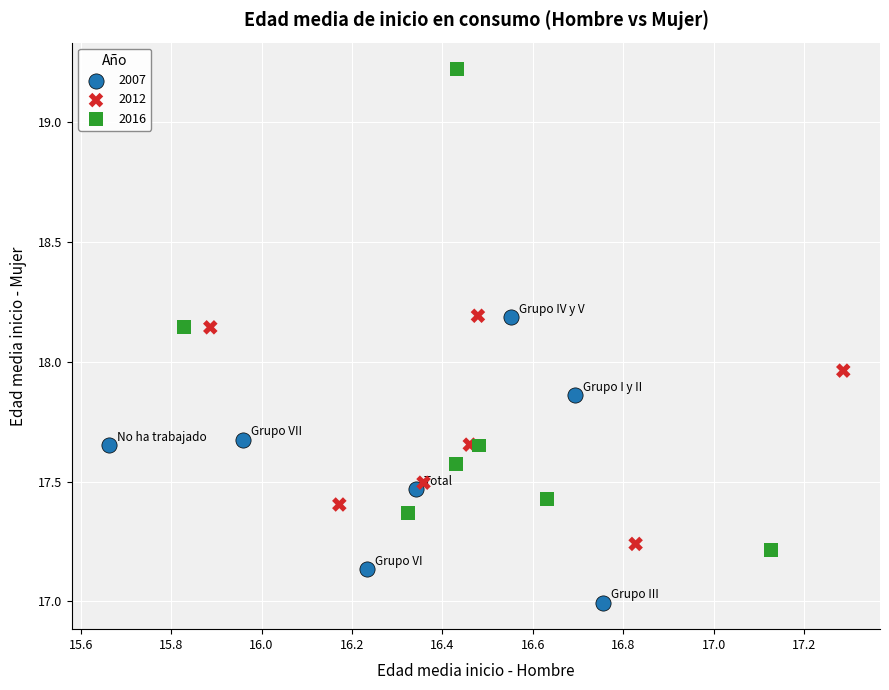

Which series contains the lowest Y value?

2007